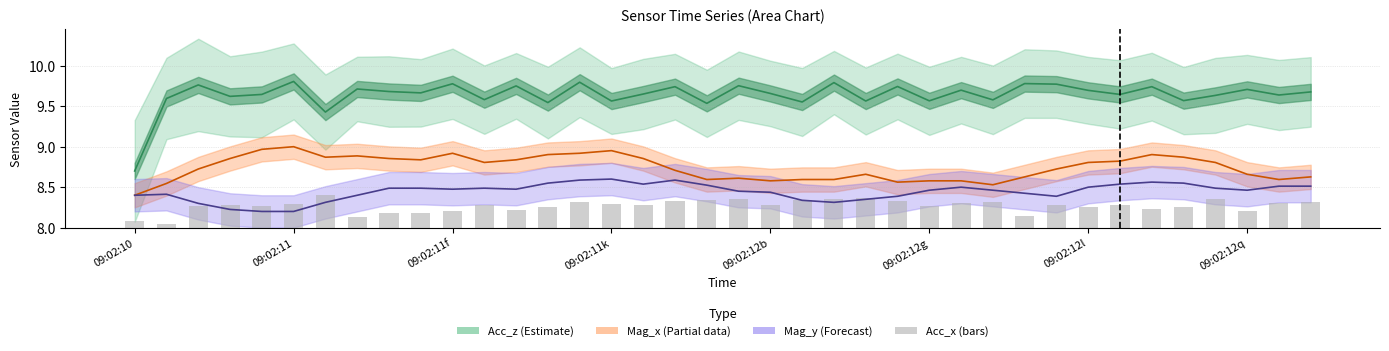

What is the value of the Acc_x (bars) bar at the 3rd from the left?

0.3